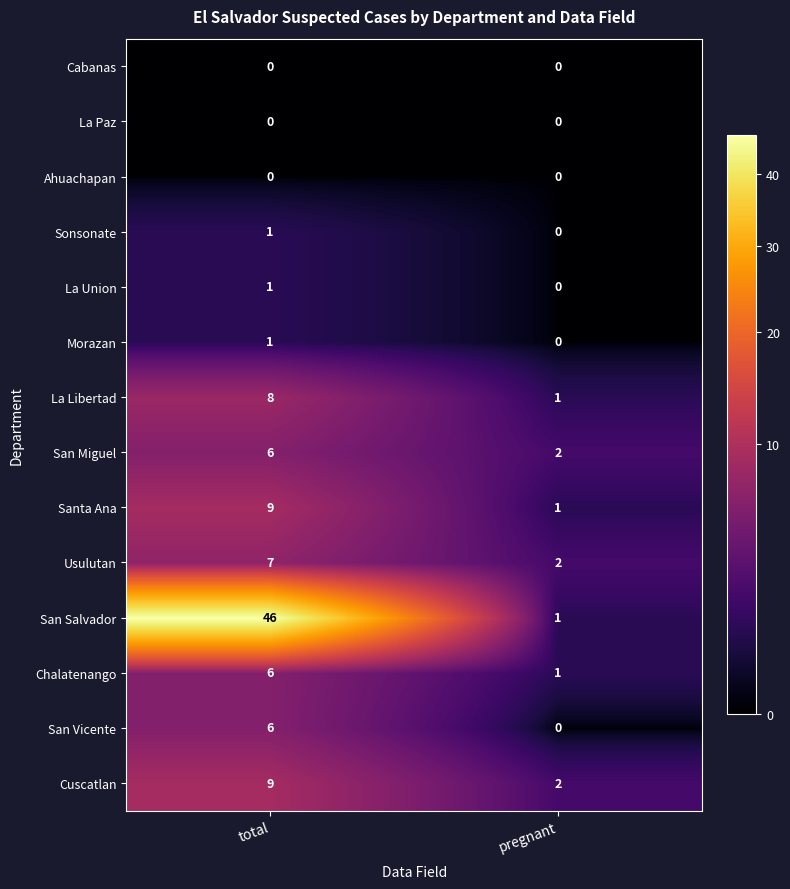

Is it true that Cuscatlan equals 9 at total?

True